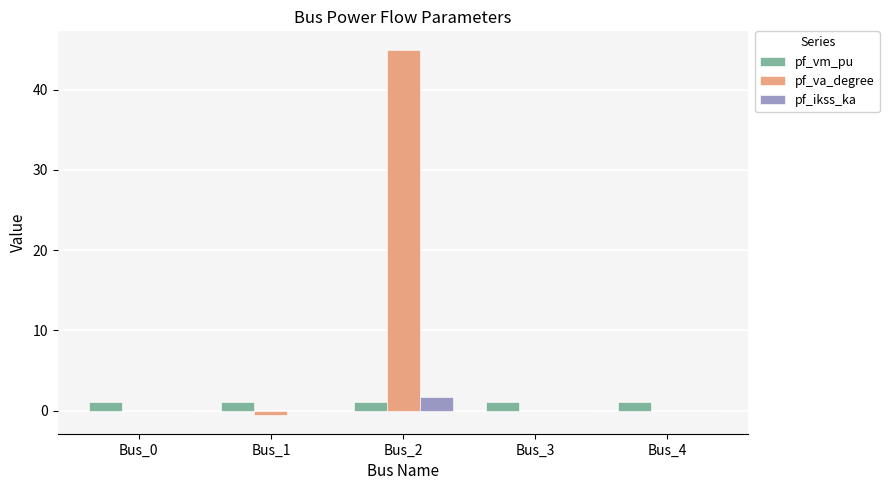

Is it true that pf_va_degree equals -0.0 at Bus_3?

True